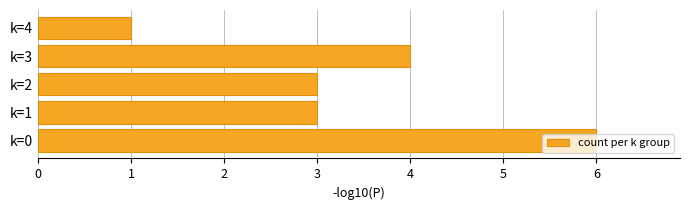

Approximately how many times larger is the value at k=3 compared to k=2?

1.3